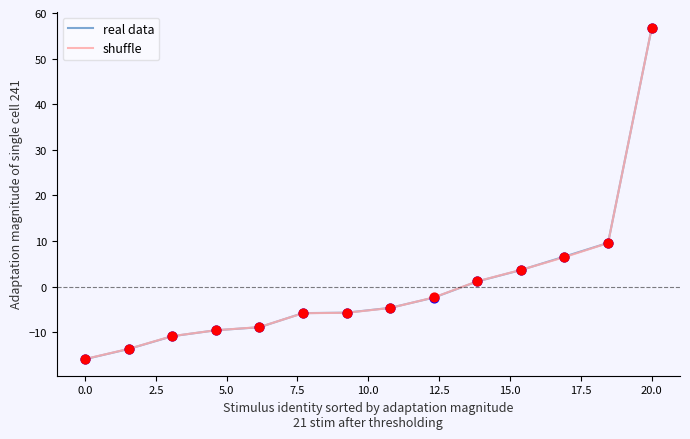

What is the lowest value of the shuffle series?

-15.9